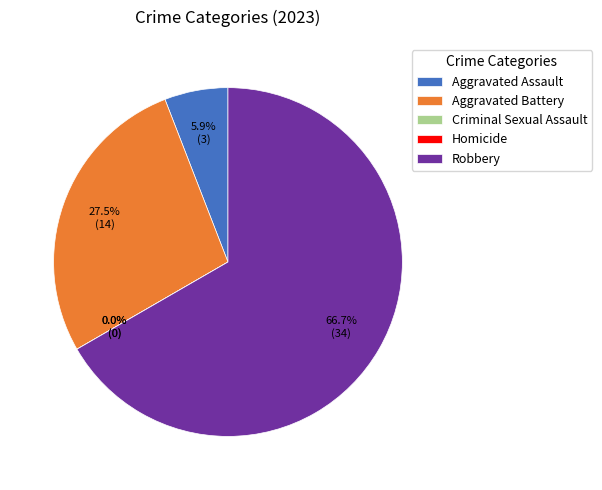

Is it true that Criminal Sexual Assault is 0% of the pie?

True